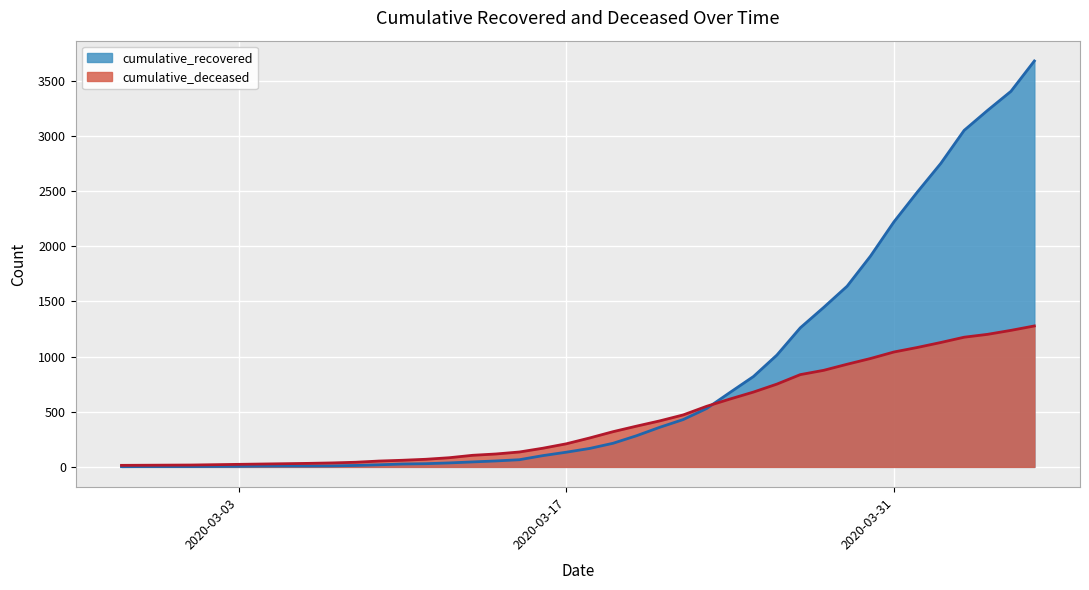

What are all the series names shown in the legend?

cumulative_recovered, cumulative_deceased